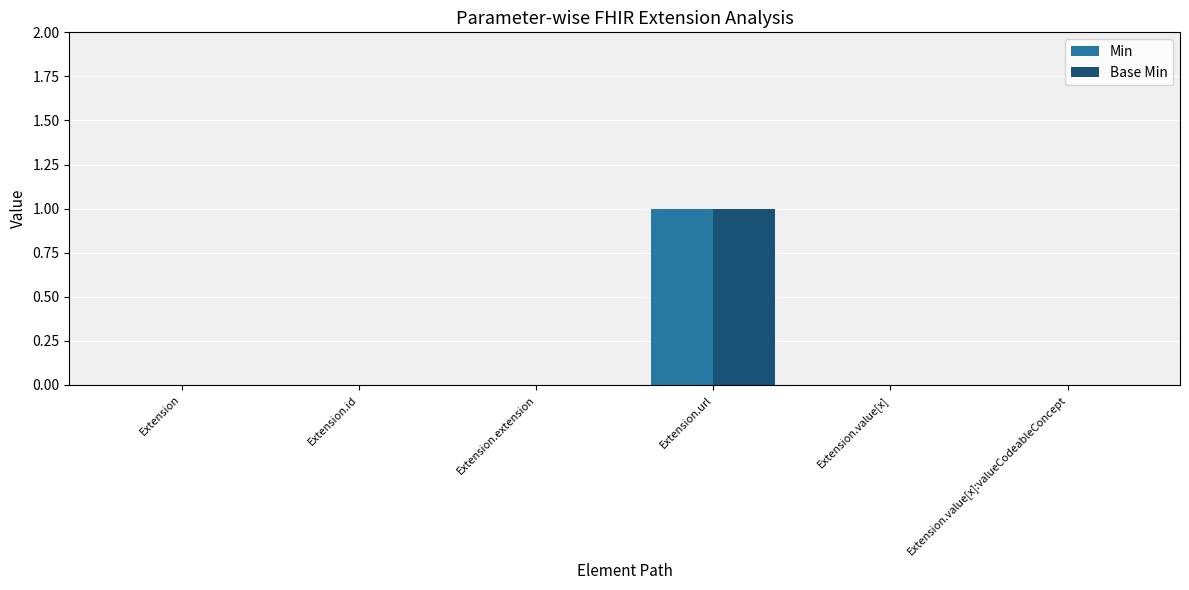

Count the Min values in the range 0 to 1.

6